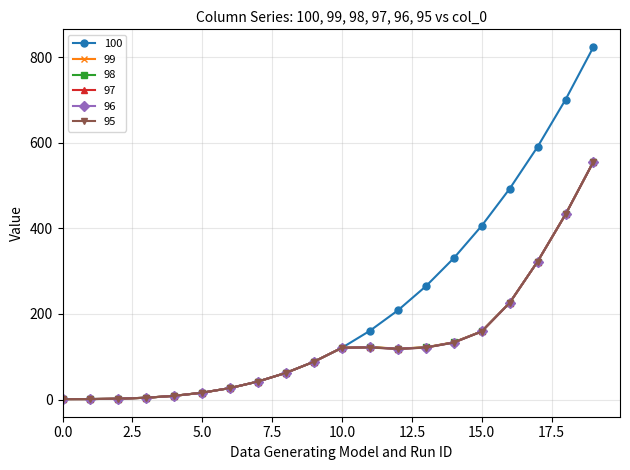

Which series has the largest total across all categories?

100